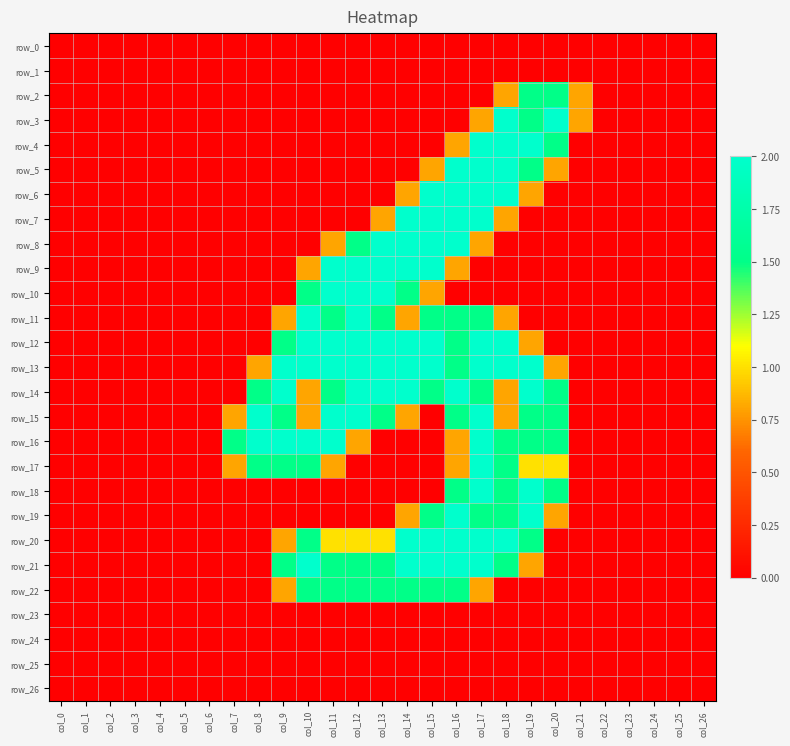

What is the difference between the maximum and minimum values in the row_7 series?

2.0